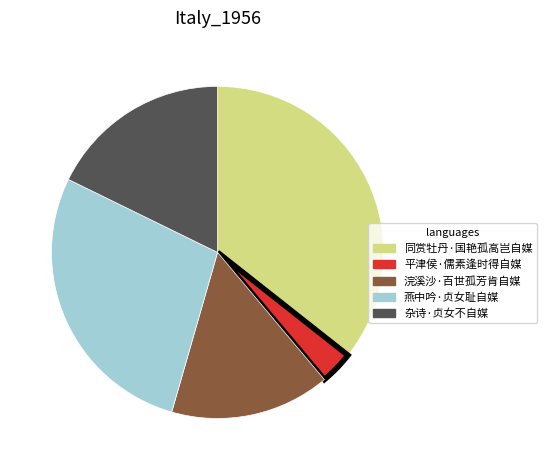

Does 平津侯·儒素逢时得自媒 account for over 50% of the chart?

No